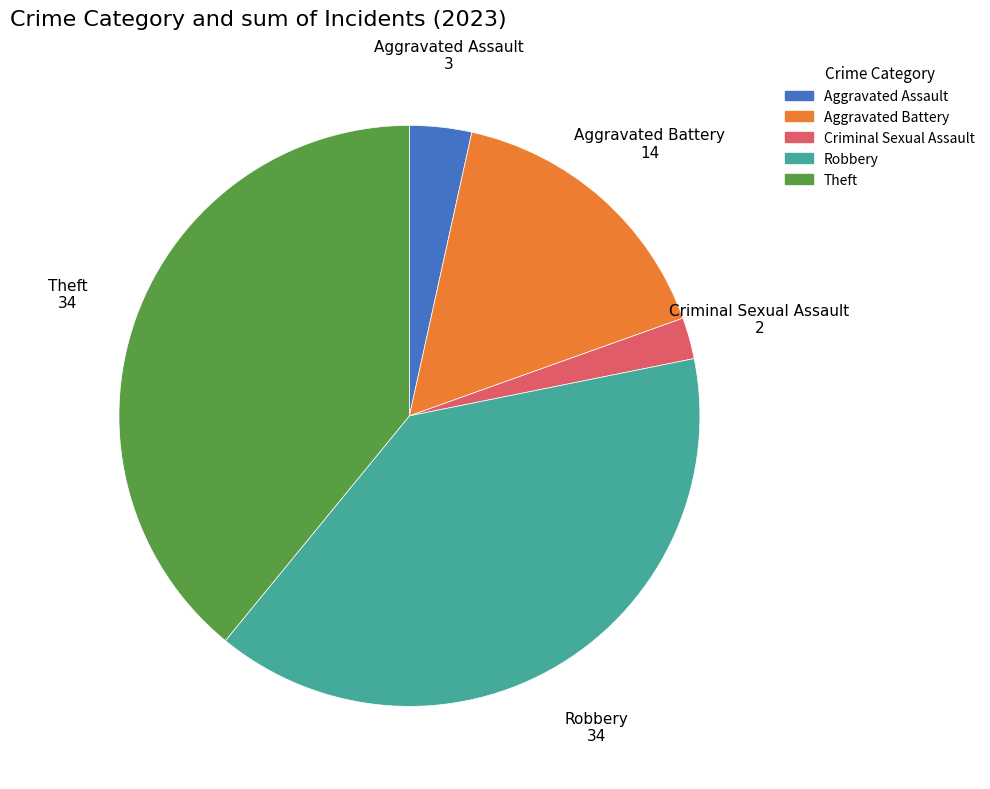

Is there any slice that represents more than half of the pie?

No